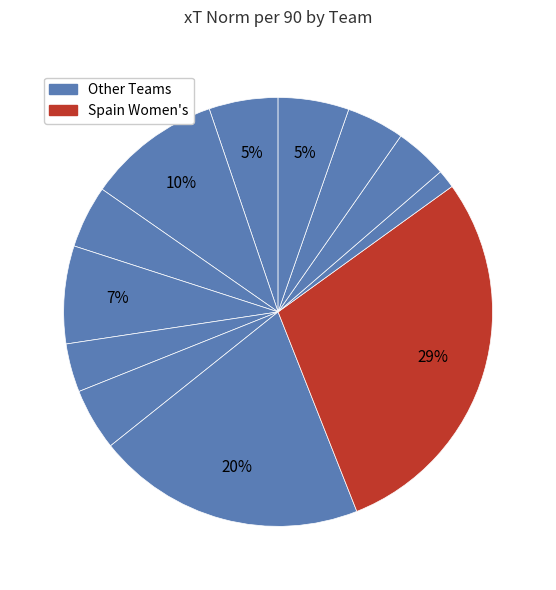

Which slice is the smallest?

Australia Women's